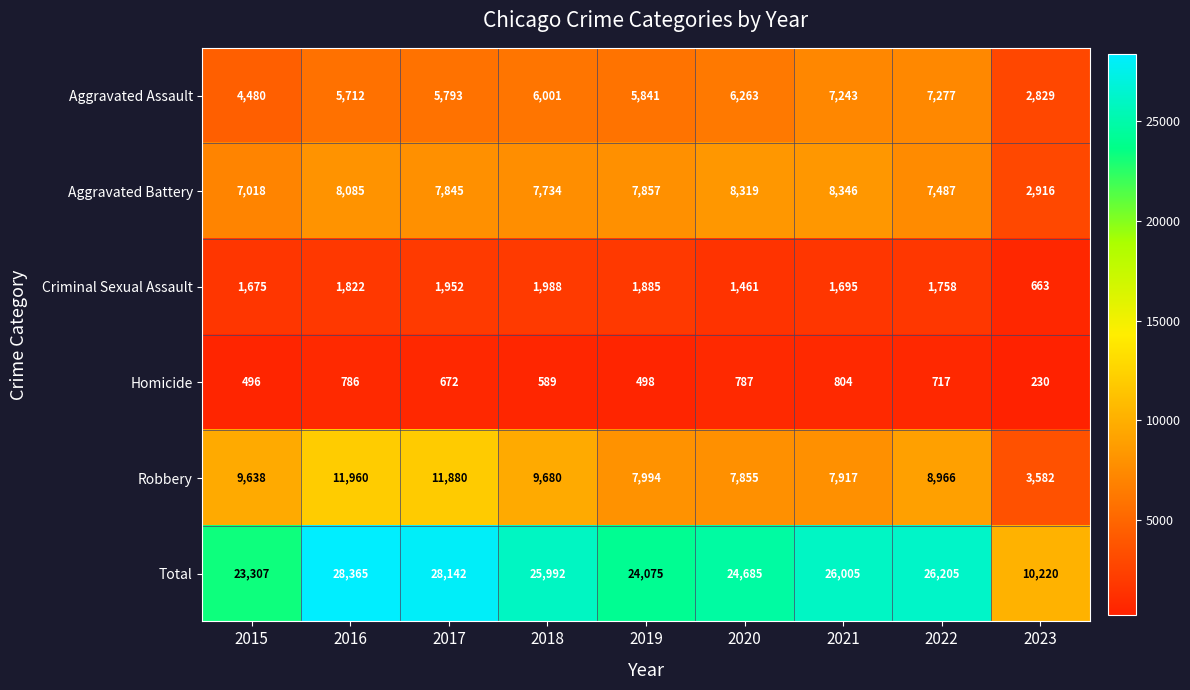

What is the difference between the highest and lowest values at 2021?

25201